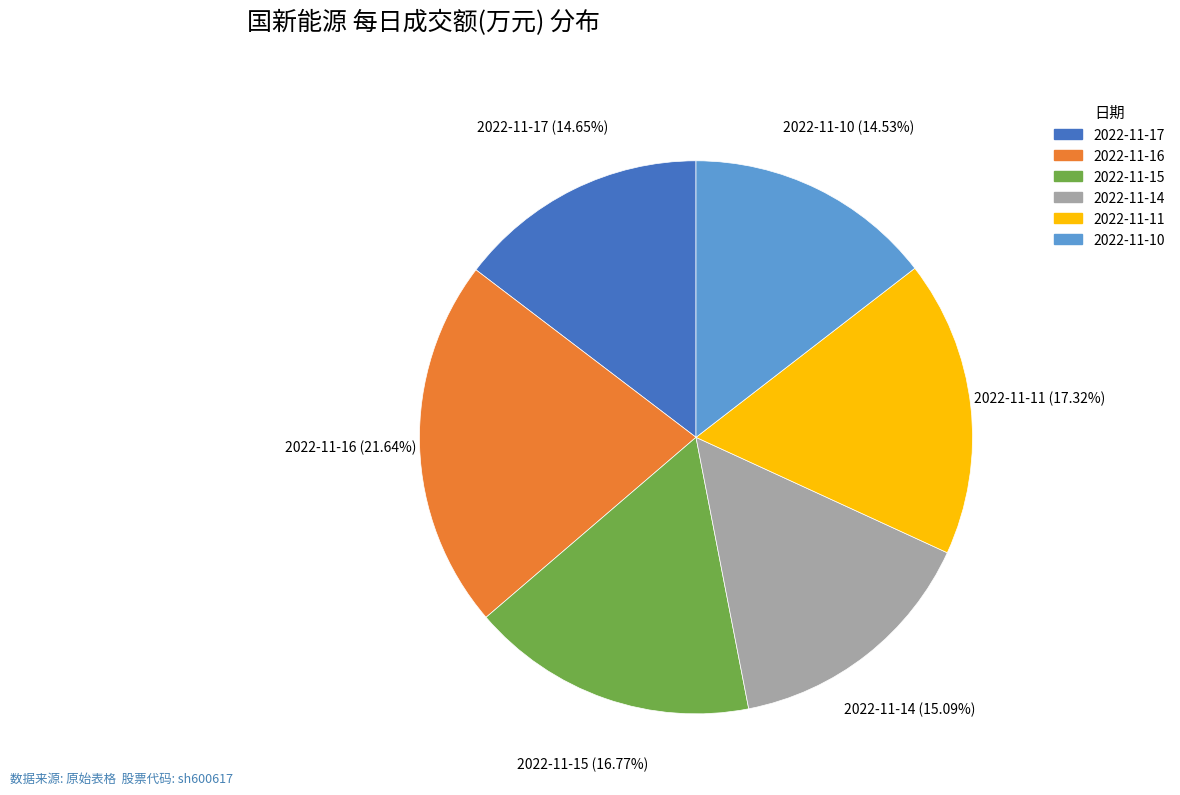

How many segments does this pie chart have?

6